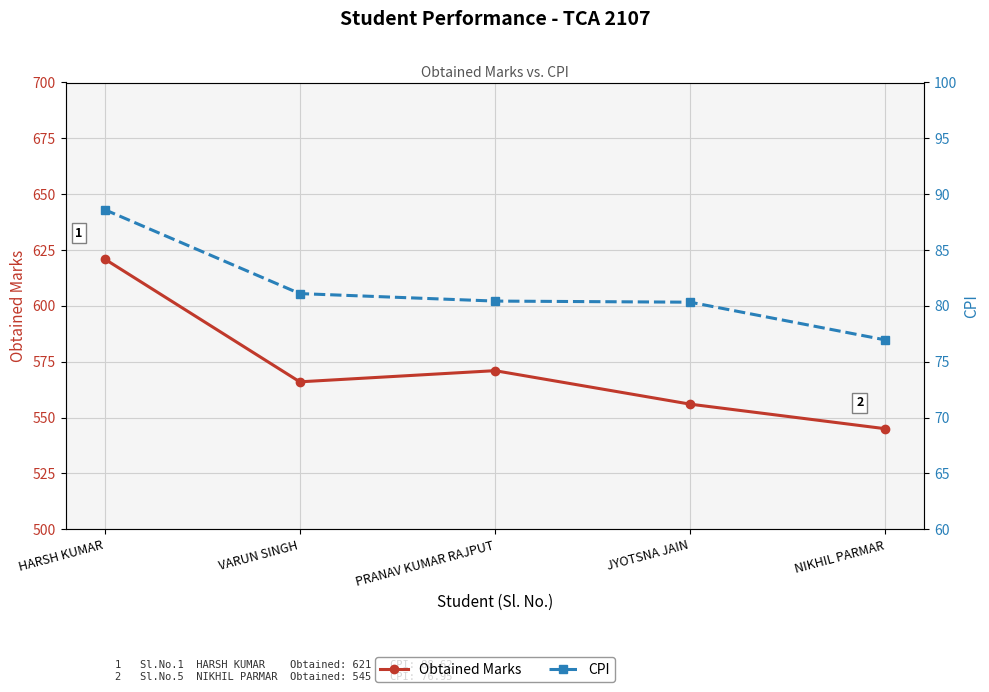

What is the average value of the Obtained Marks series?

571.8